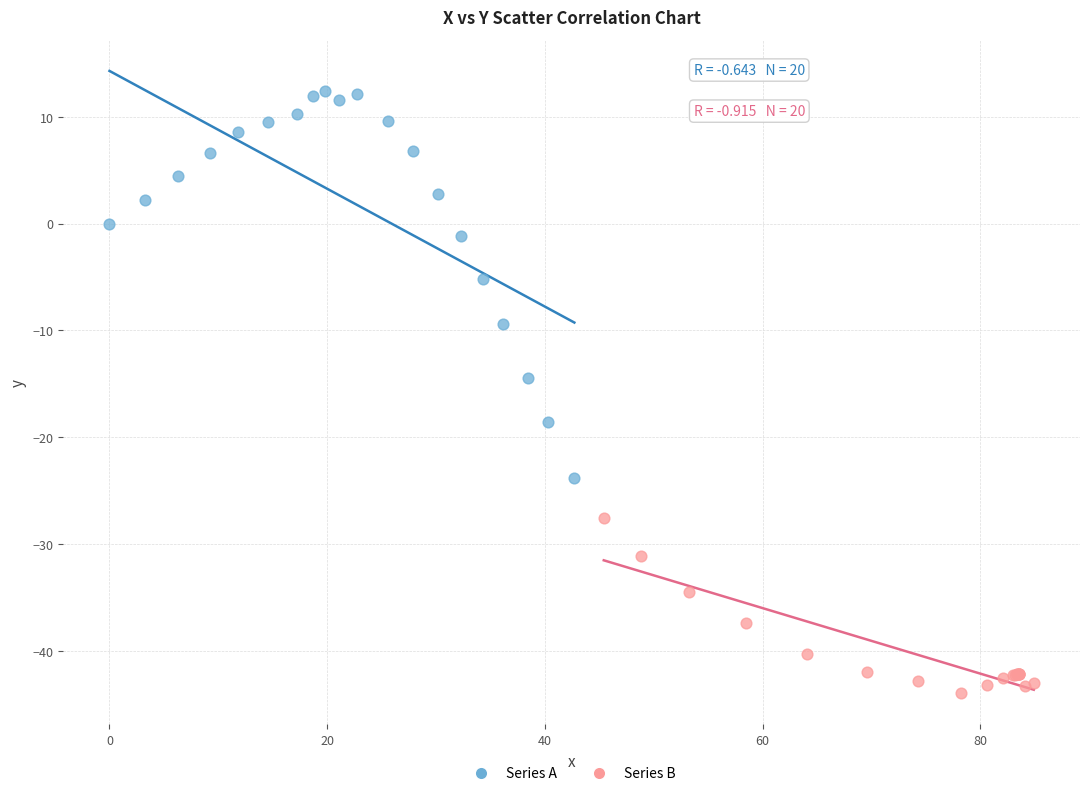

Which series contains the lowest Y value?

Series B